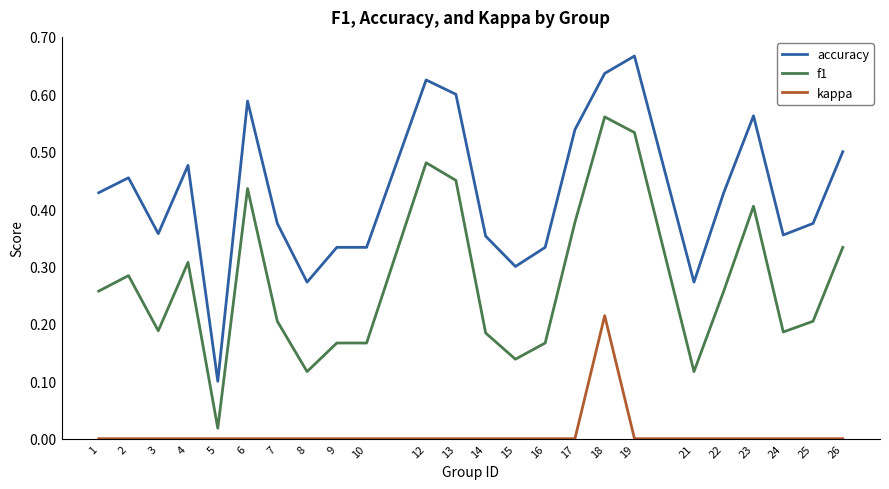

The value of accuracy at 2 is 0.5. True or false?

True